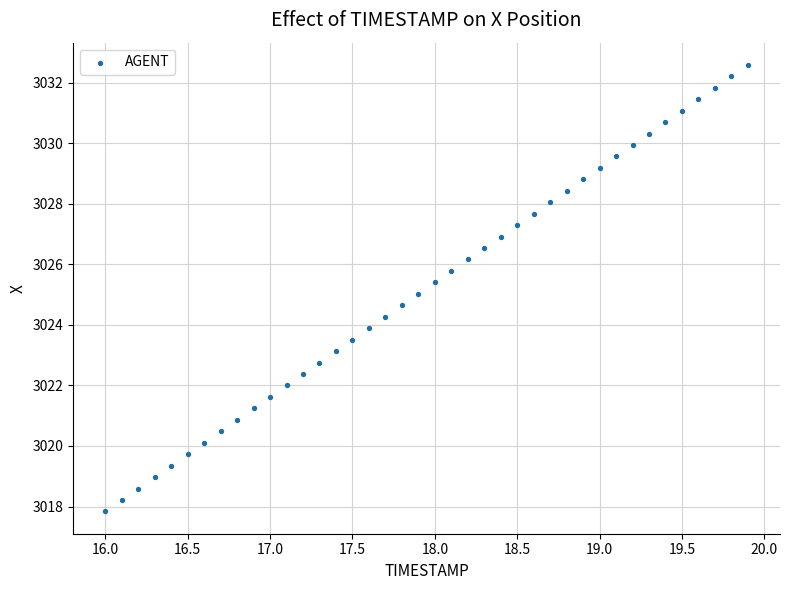

What is the range of Y values (max minus min)?

14.7